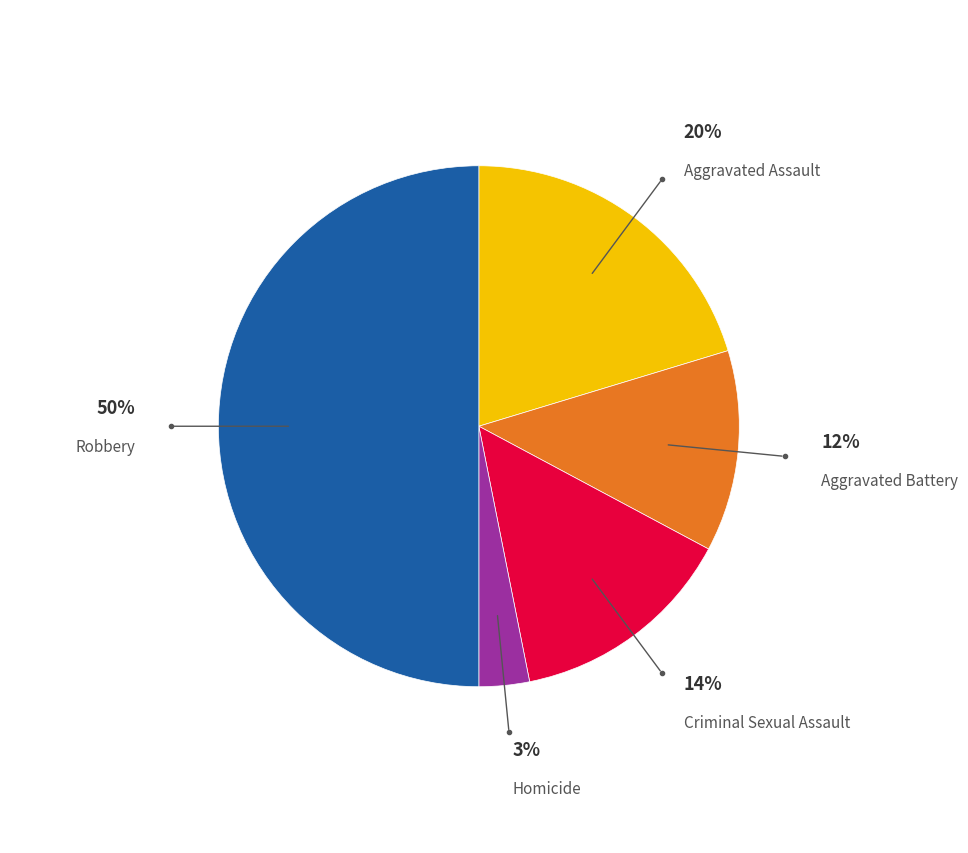

To the nearest percent, what is the average slice percentage?

20%